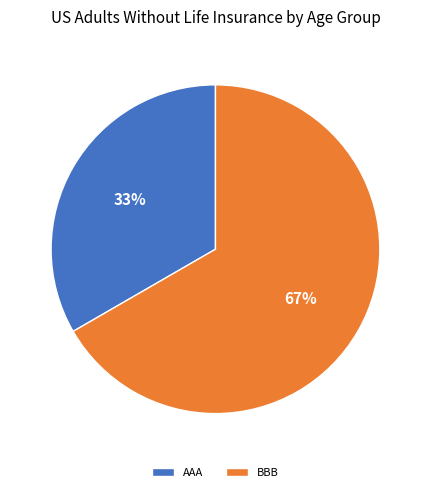

Between BBB and AAA, which is larger?

BBB